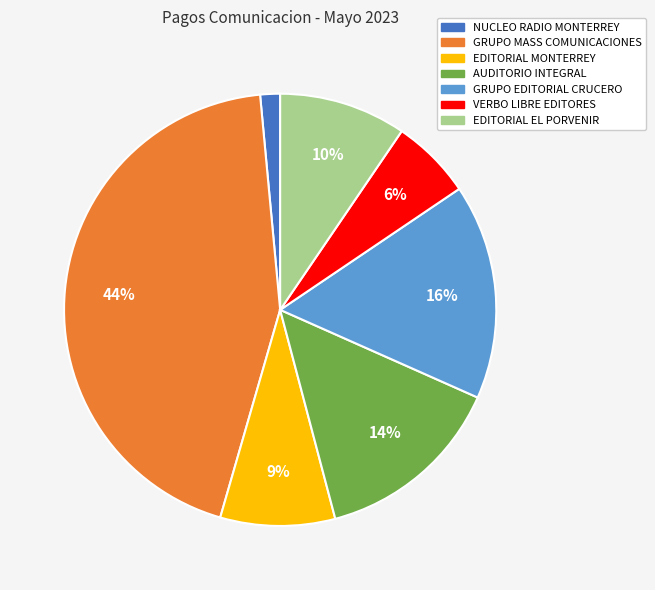

The EDITORIAL EL PORVENIR slice represents 10% of the pie. True or false?

True